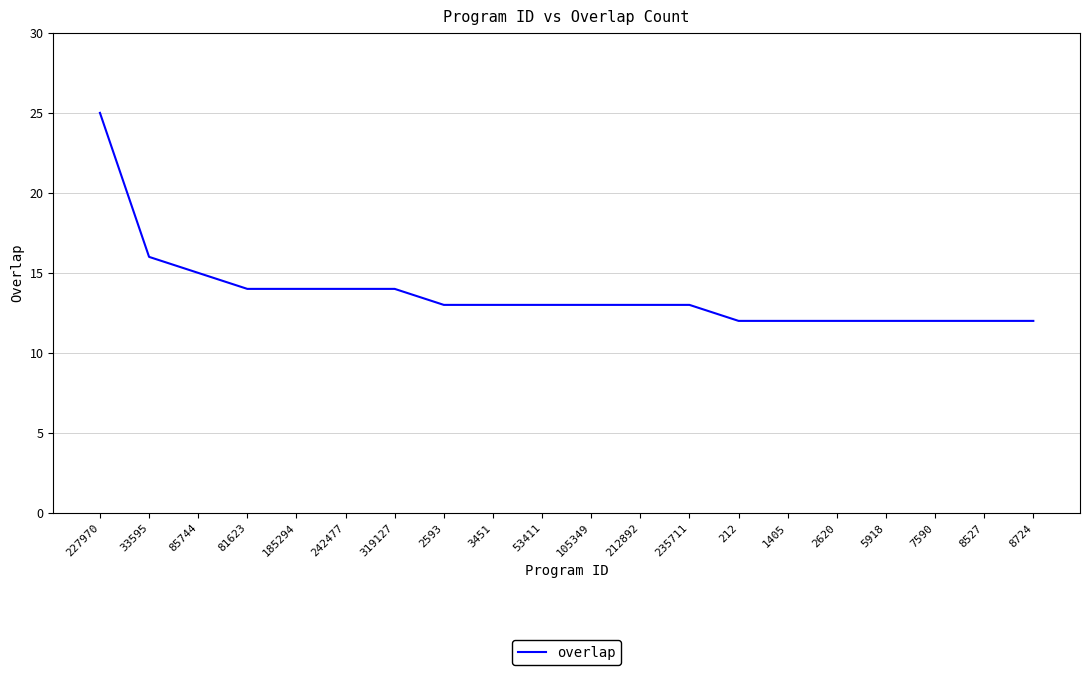

What is the maximum value shown in the chart?

25